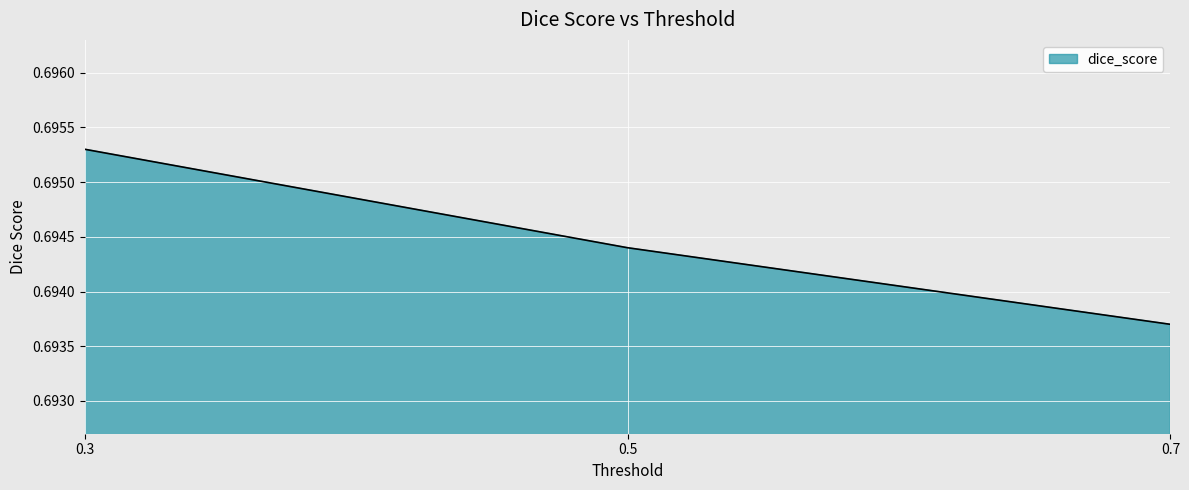

The chart shows a value of 1.0 at 0.7. True or false?

False